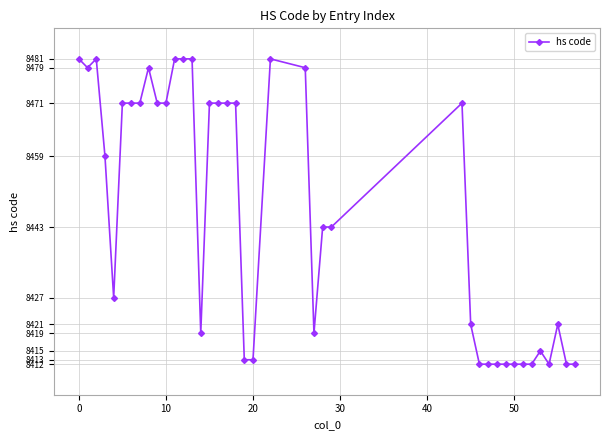

True or false: the data has more than 1 interior local peaks.

True